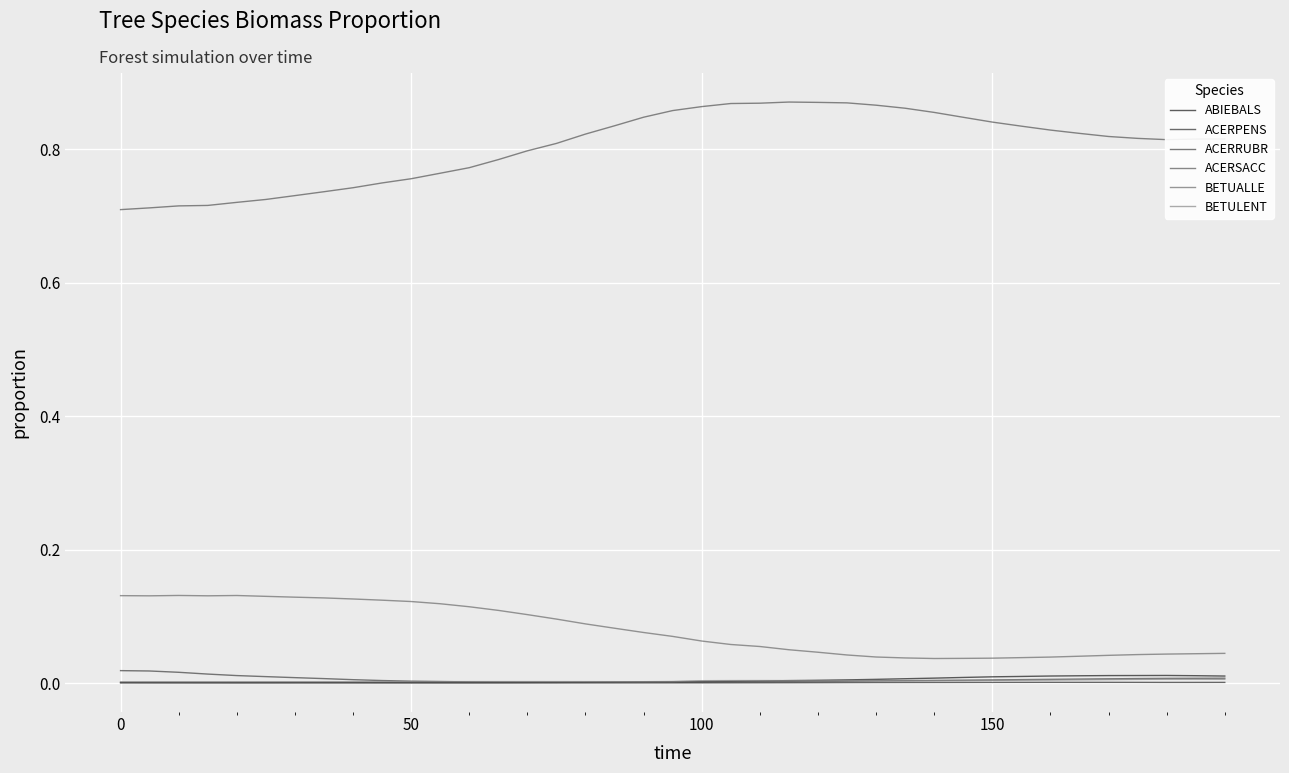

How many lines are shown in the chart?

6